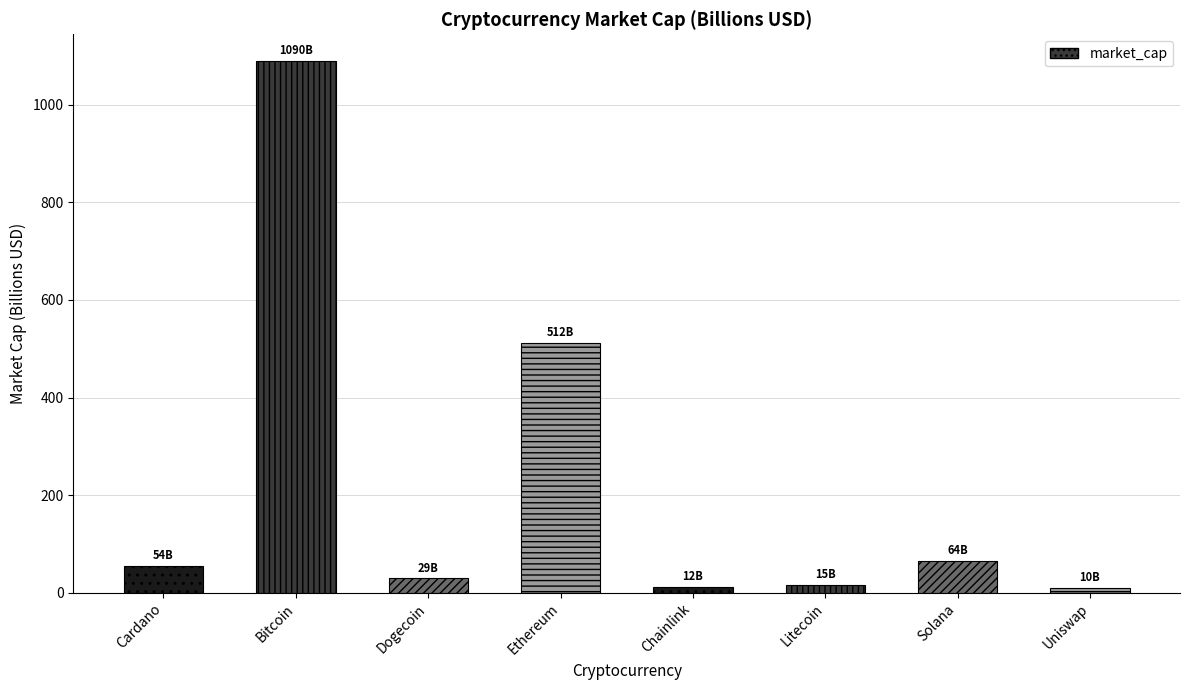

What is the label of the 2nd bar from the right?

Solana